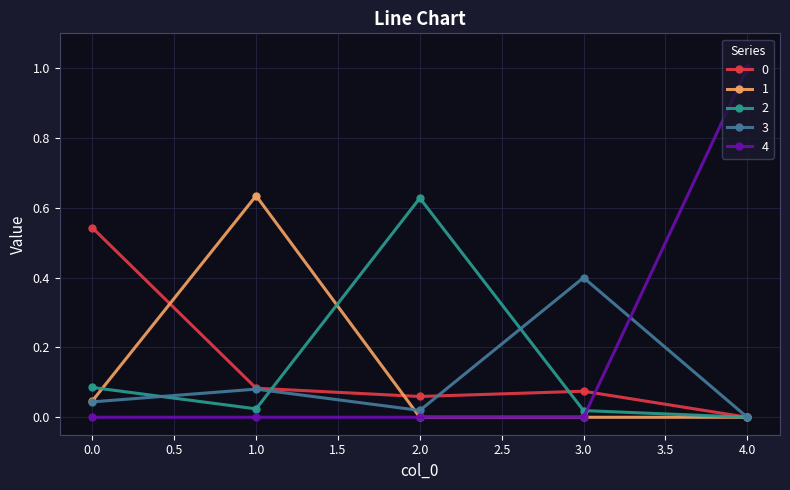

Which category has the highest value in the 2 series?

2.0